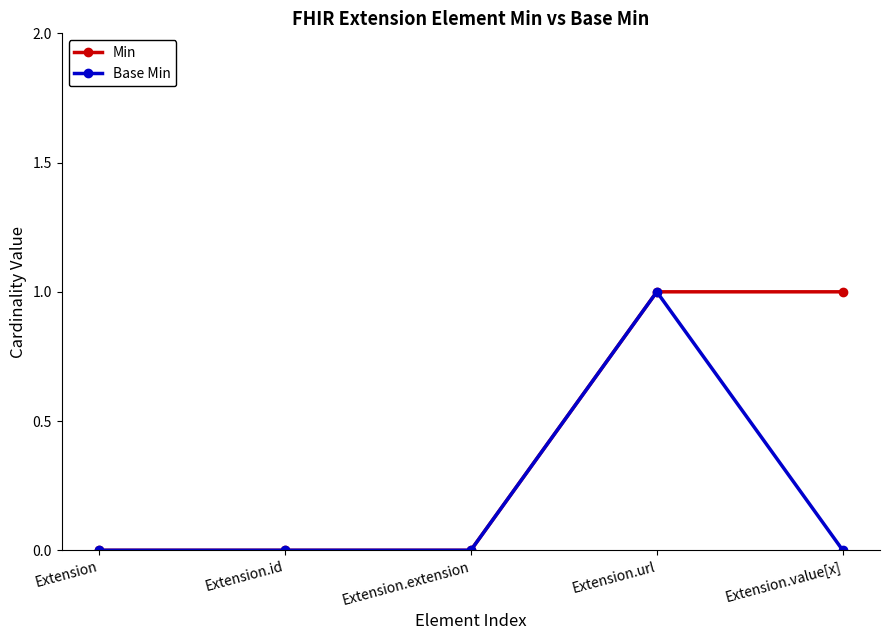

Which series has the largest total across all categories?

Min